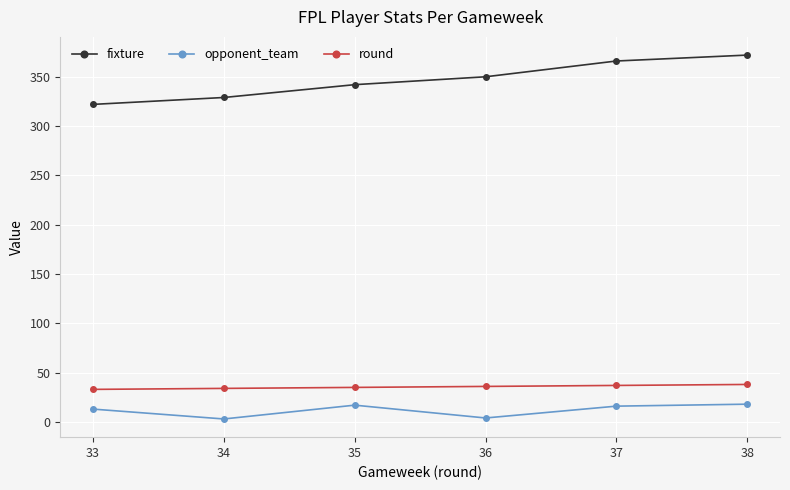

Does the chart have visible grid lines?

Yes